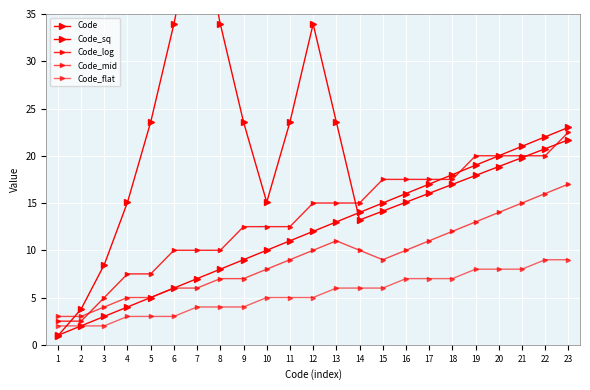

What are all the series names shown in the legend?

Code, Code_sq, Code_log, Code_mid, Code_flat